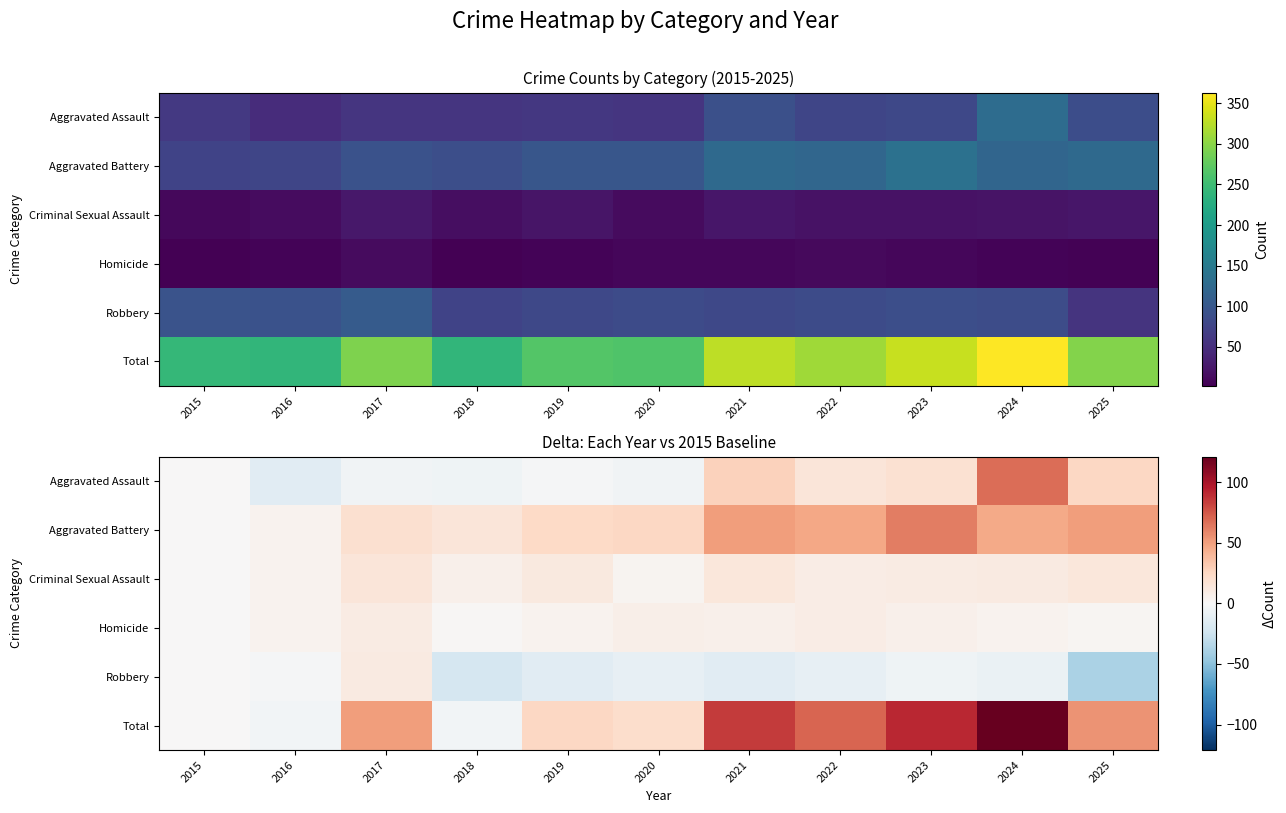

Which series has the largest range (max minus min)?

Total